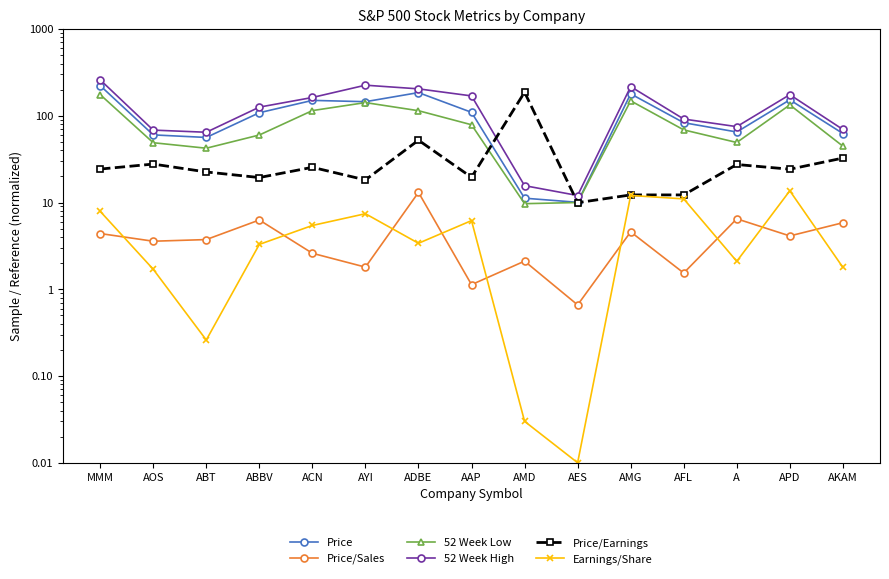

The Price/Earnings series shows 20.6 at AKAM. True or false?

False